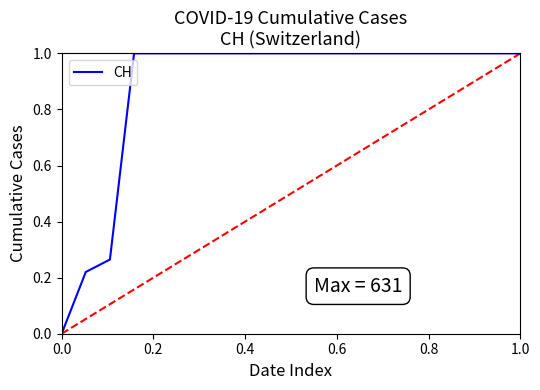

What is the difference between the maximum and second lowest values?

0.8